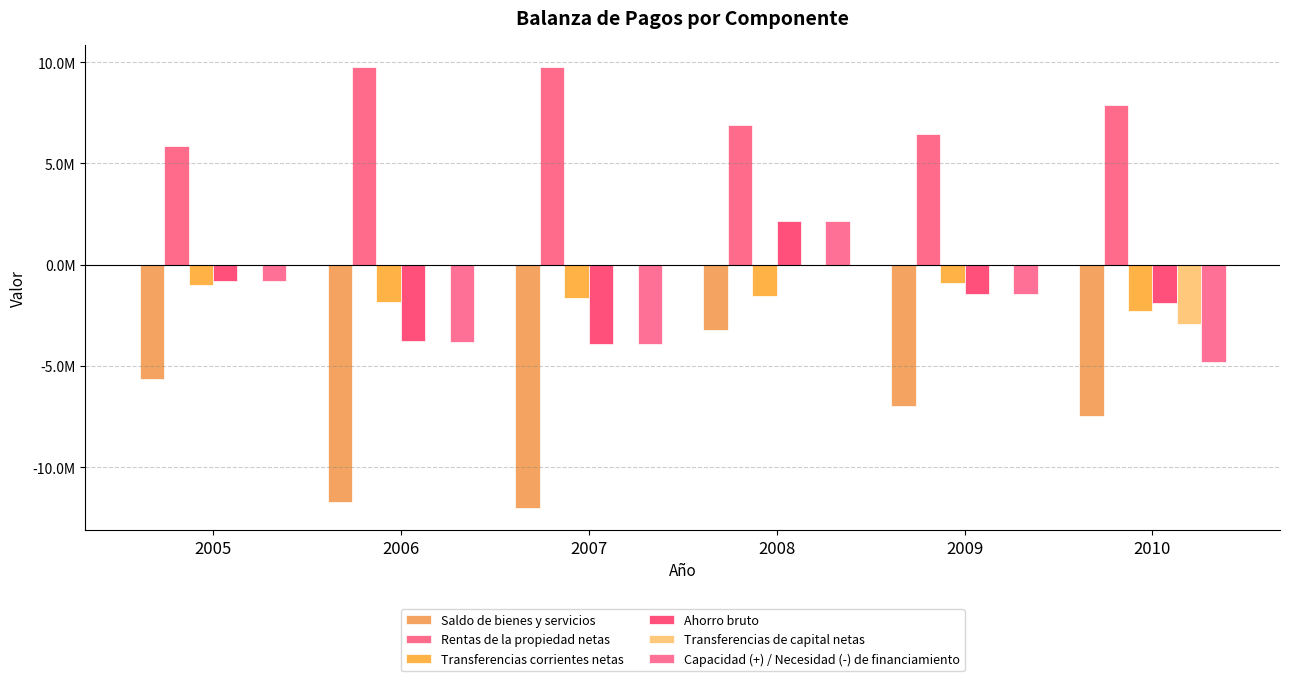

Reading left to right, transcribe all the data shown in this chart.

Saldo de bienes y servicios: -5635884	-11718522	-12021813	-3229070	-6996841	-7460282
Rentas de la propiedad netas: 5855134	9764077	9756789	6886512	6474353	7863106
Transferencias corrientes netas: -1015086	-1835191	-1665327	-1523440	-907759	-2291255
Ahorro bruto: -795836	-3789636	-3930351	2134002	-1430247	-1888430
Transferencias de capital netas: -22076	-7049	-8199	-1586	-8051	-2926151
Capacidad (+) / Necesidad (-) de financiamiento: -817912	-3796685	-3938550	2132415	-1438298	-4814581